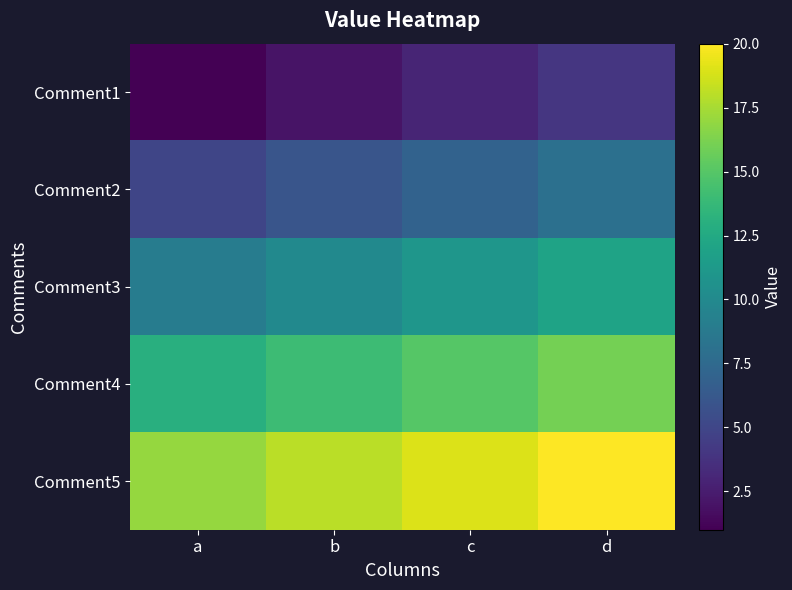

Which label corresponds to the largest value in the chart?

d